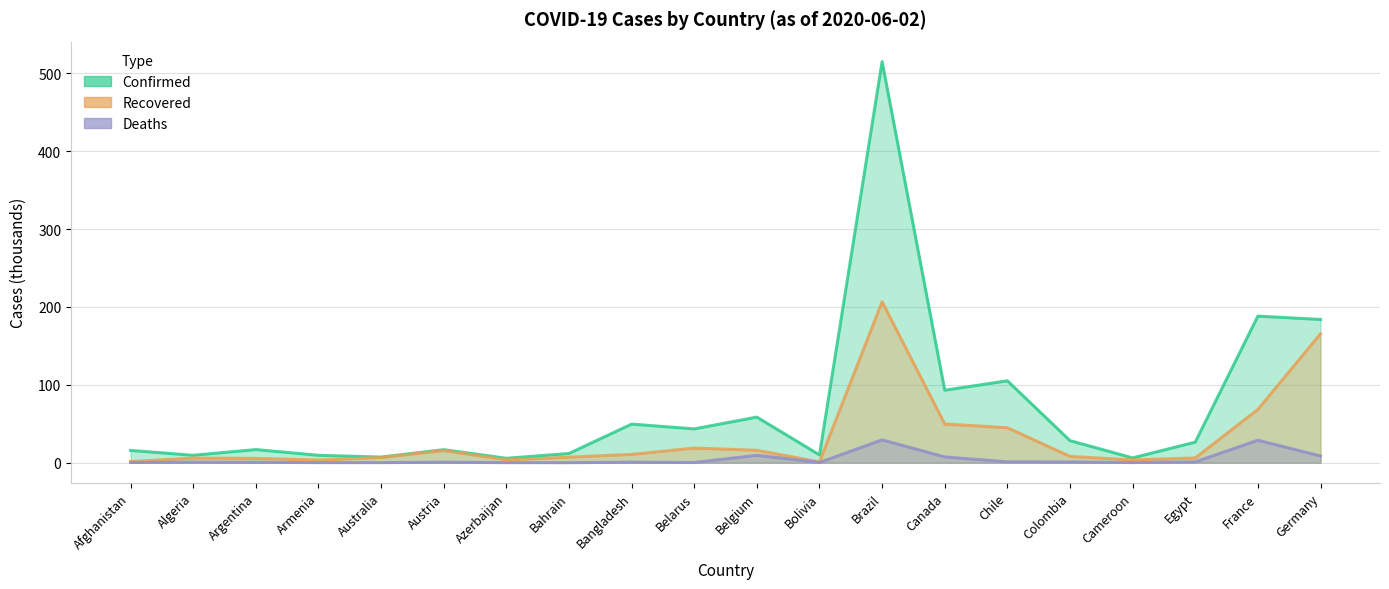

True or false: Confirmed has a value of 20.2 at Bahrain.

False